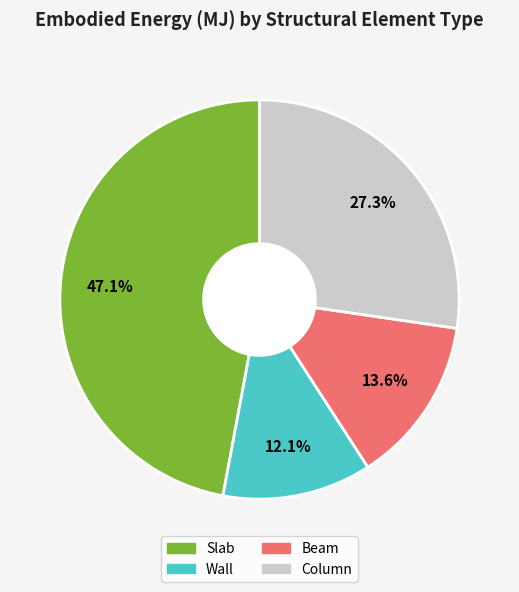

How many segments does this pie chart have?

4